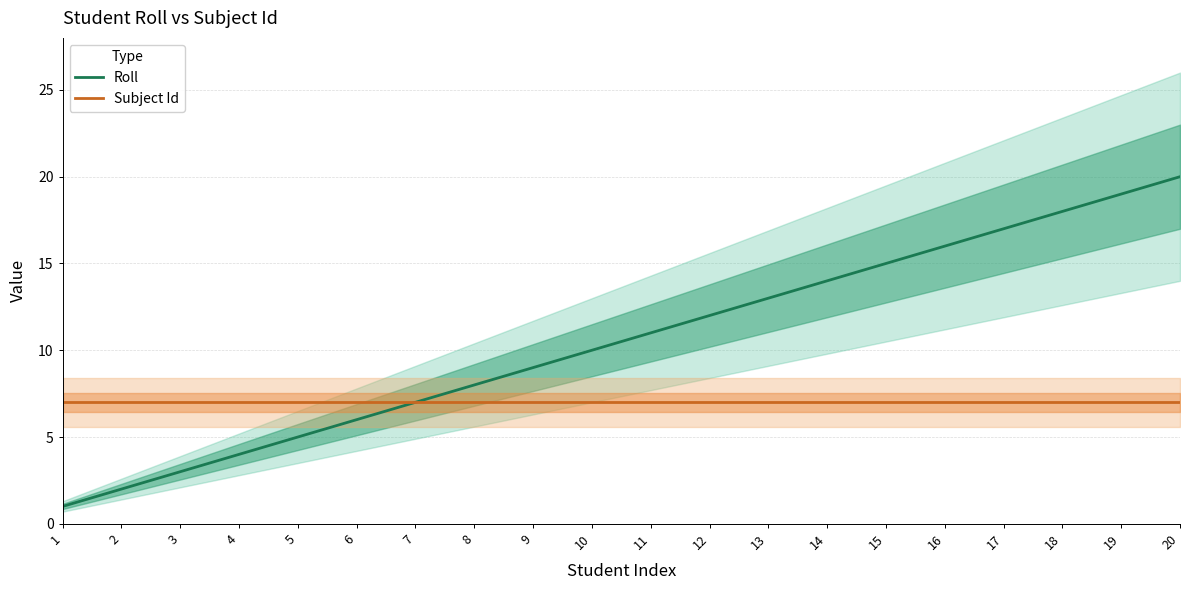

Reading left to right, what are all the values shown in this chart?

Roll: 1=1	2=2	3=3	4=4	5=5	6=6	7=7	8=8	9=9	10=10	11=11	12=12	13=13	14=14	15=15	16=16	17=17	18=18	19=19	20=20
Subject Id: 1=7	2=7	3=7	4=7	5=7	6=7	7=7	8=7	9=7	10=7	11=7	12=7	13=7	14=7	15=7	16=7	17=7	18=7	19=7	20=7